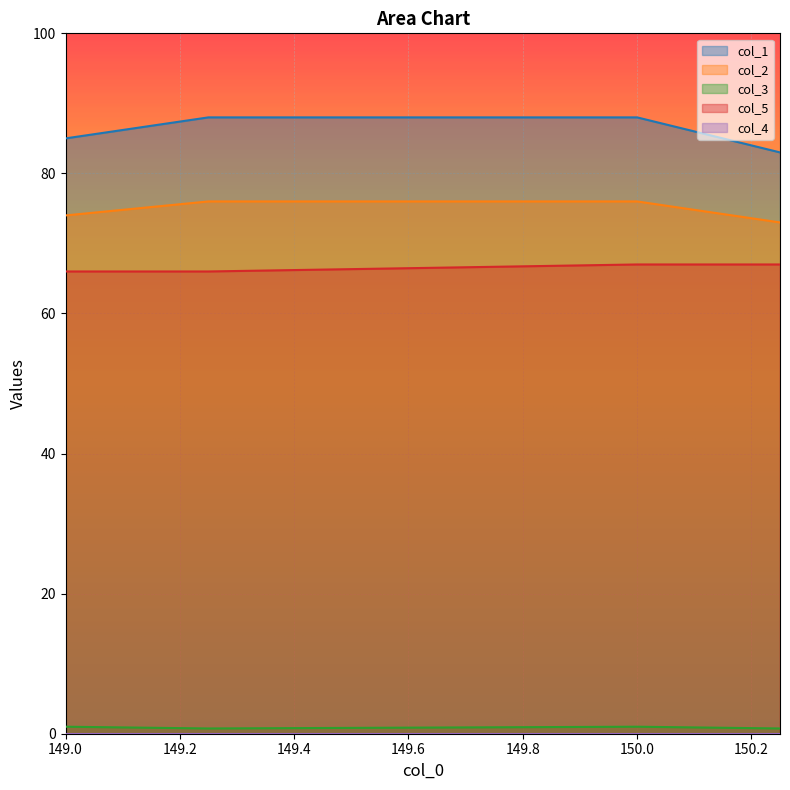

Which series has the widest spread of values?

col_1